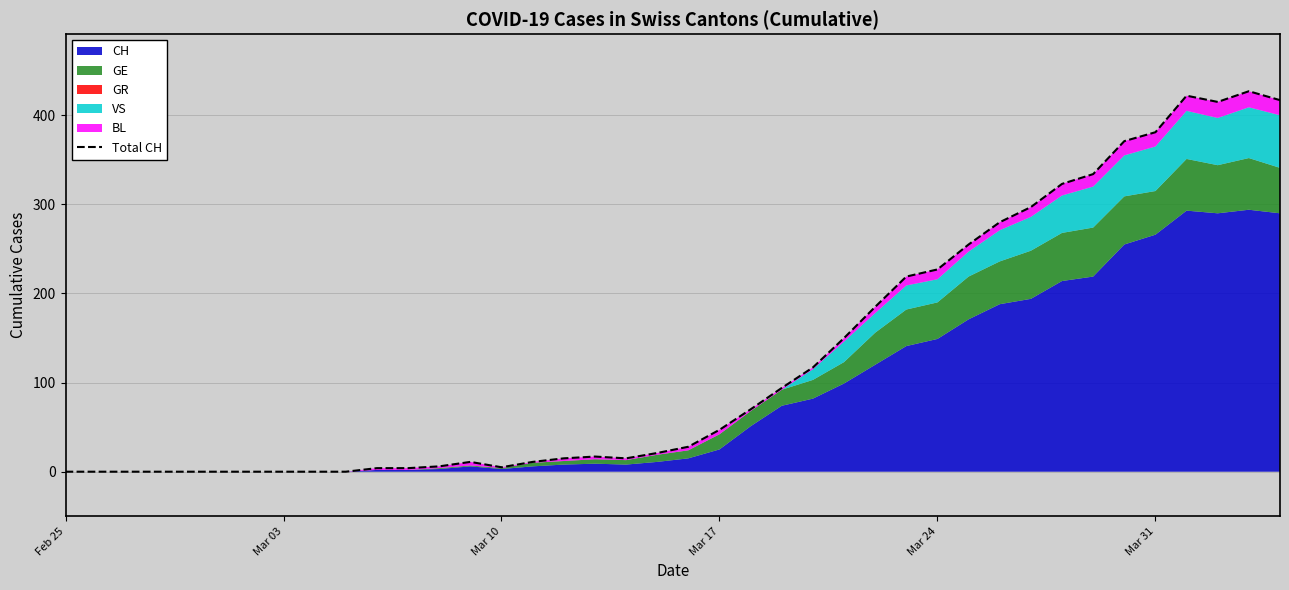

Reading left to right, what are all the values shown in this chart?

0	0	0	0	0	0	0	0	0	0	4	4	6	11	5	11	15	17	15	21	28	47	70	94	117	150	185	219	227	255	280	297	323	334	371	381	422	415	427	417